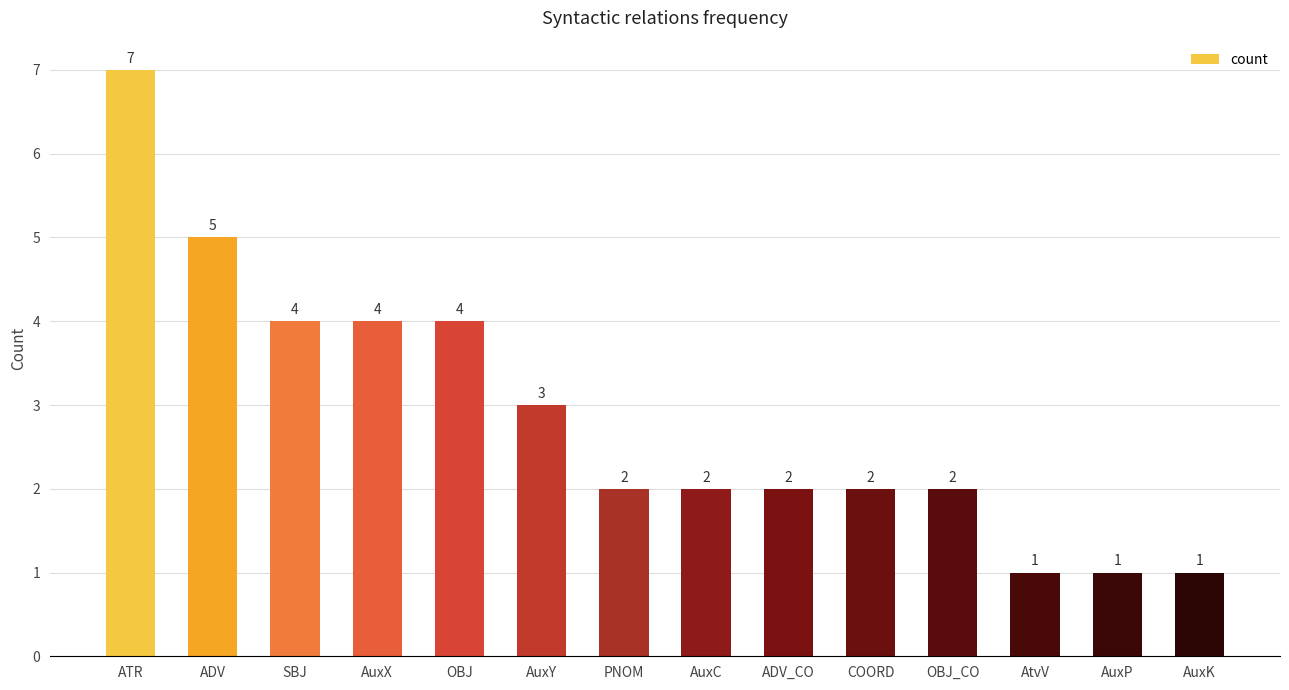

Between AuxX and ADV, which is larger?

ADV